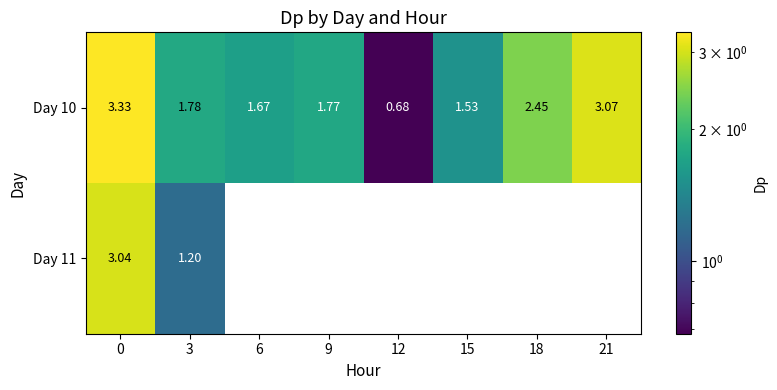

What is the difference between the second highest and minimum values in the Day 10 series?

2.4